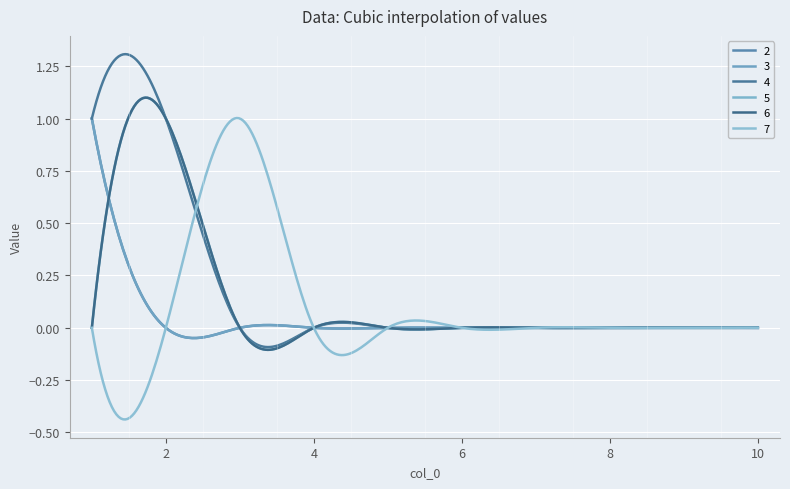

At which category is the sum across all series the highest?

1